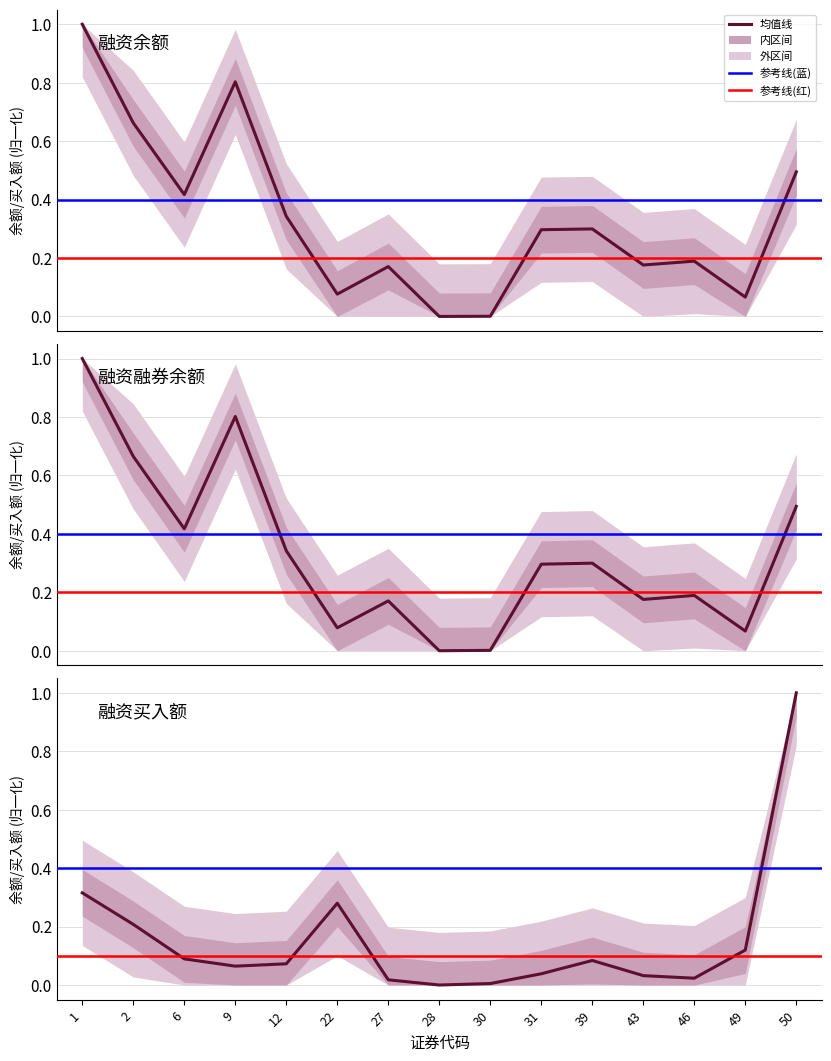

What value does the 融资余额(元) series have at 9?

0.8